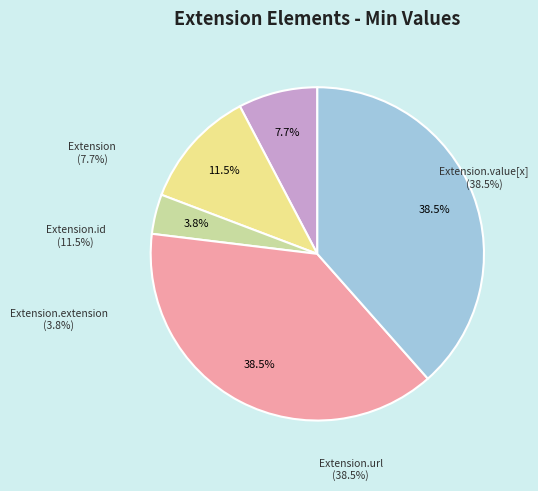

Which slice is the largest?

Extension.url